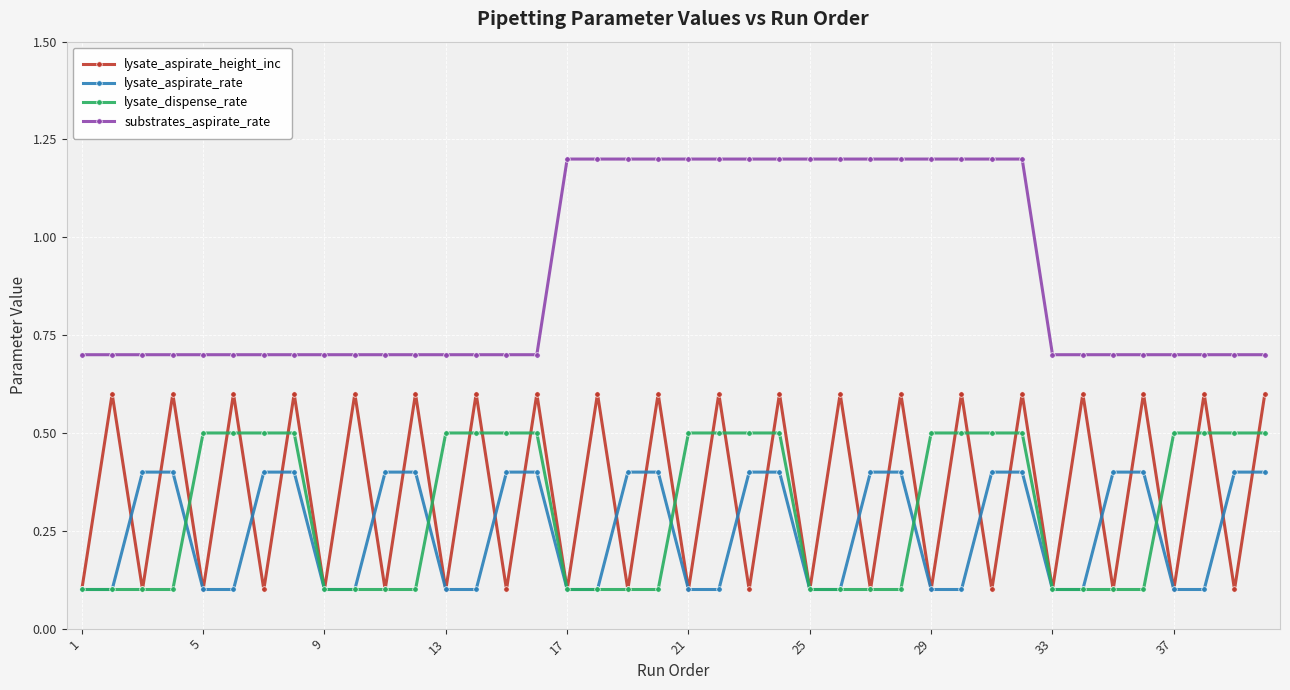

True or false: substrates_aspirate_rate and lysate_aspirate_height_inc intersect in this chart.

False